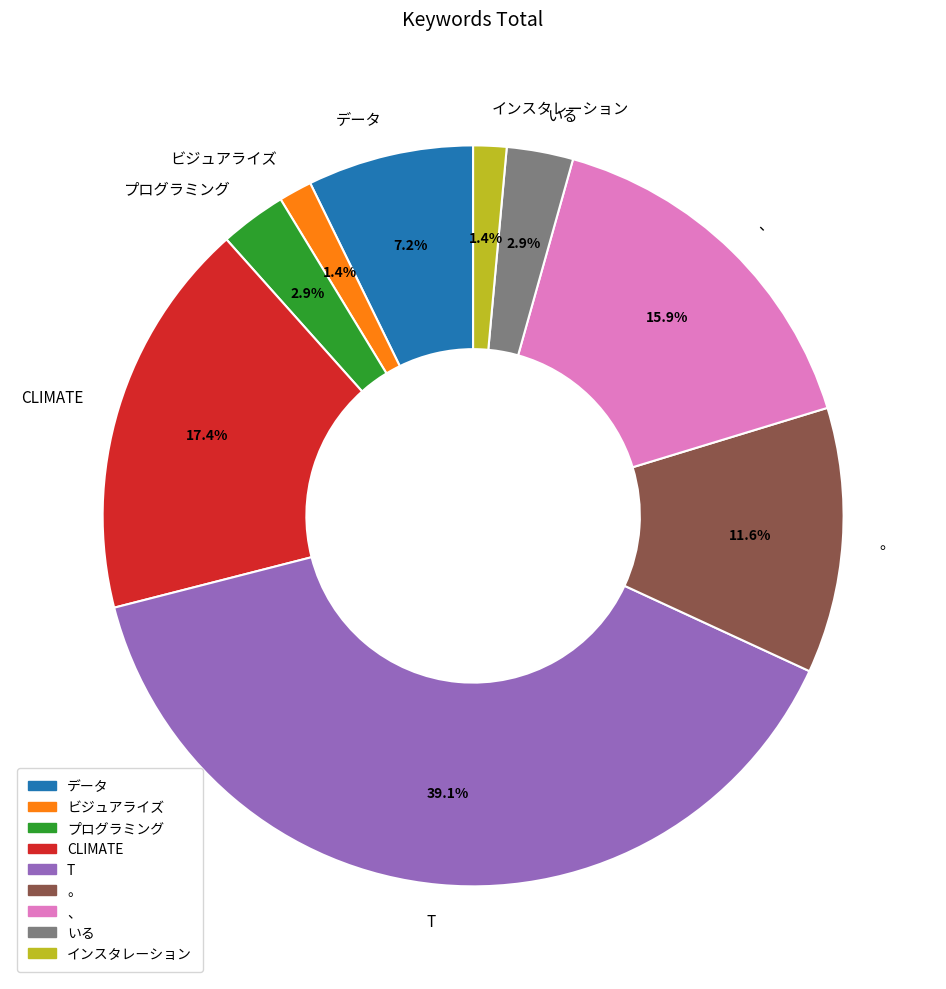

Between 。 and いる, which is larger?

。